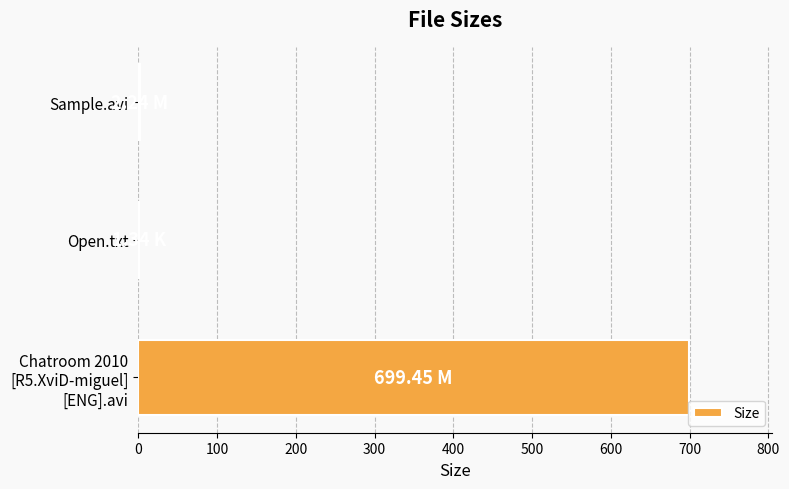

What is the sum of all values?

703.0